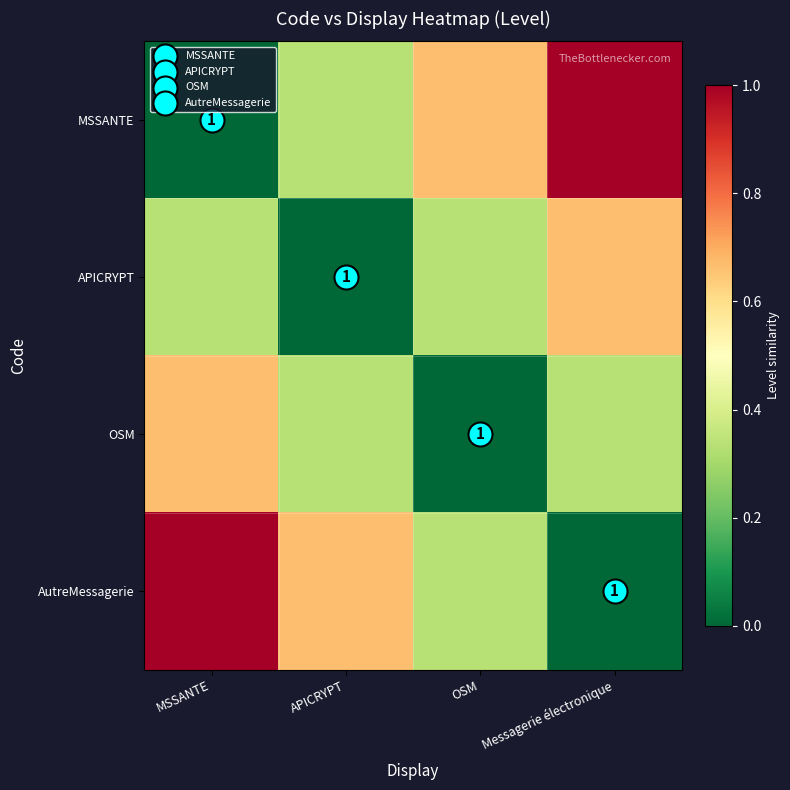

How many values in the APICRYPT series exceed 0?

3